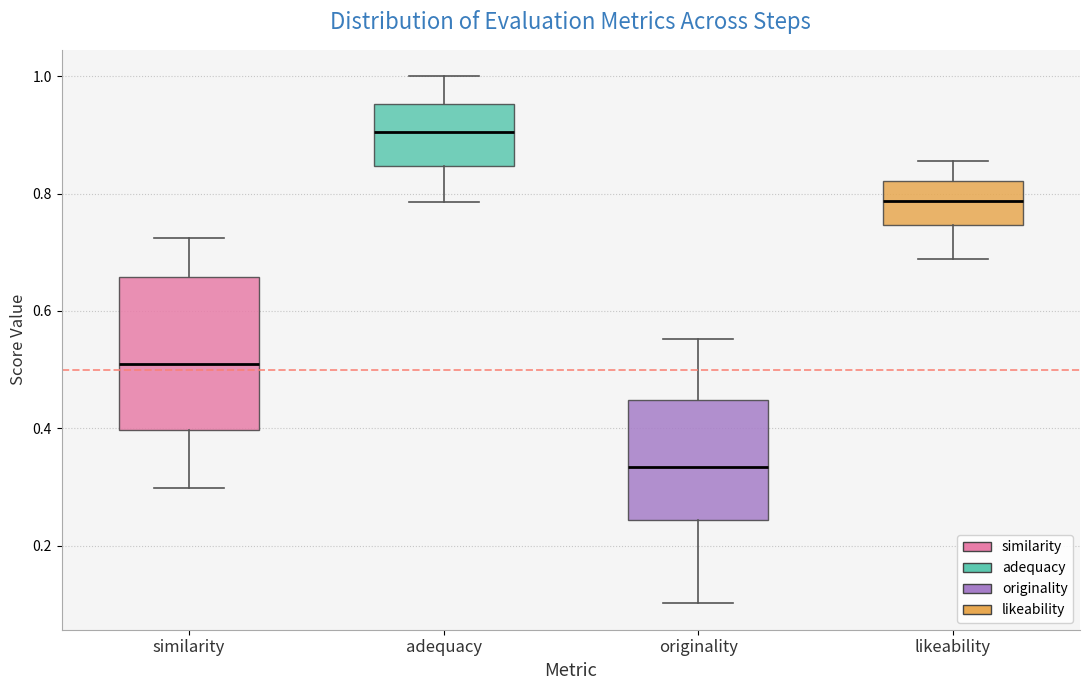

Reading left to right, transcribe this box plot: for each box, give where its median line is, the range the box spans, and where its two whiskers end, as read against the y-axis. The values are not printed on the chart, so give them approximately, as read against the axis.

similarity: median 0.52, box 0.40 to 0.66, whiskers 0.30 to 0.72
adequacy: median 0.90, box 0.84 to 0.96, whiskers 0.78 to 1.00
originality: median 0.34, box 0.24 to 0.44, whiskers 0.10 to 0.56
likeability: median 0.78, box 0.74 to 0.82, whiskers 0.68 to 0.86